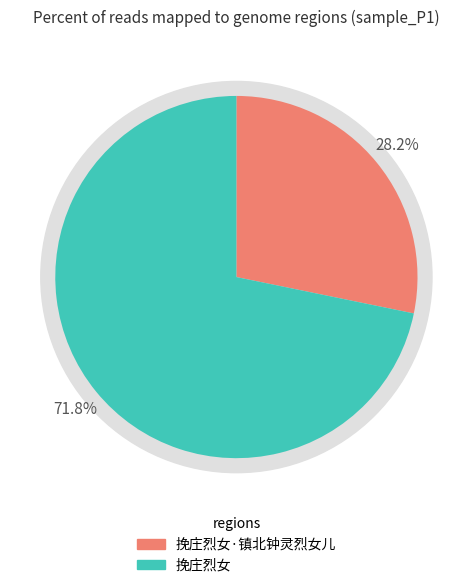

What percentage is the 挽庄烈女·镇北钟灵烈女儿 slice, to the nearest percent?

28%